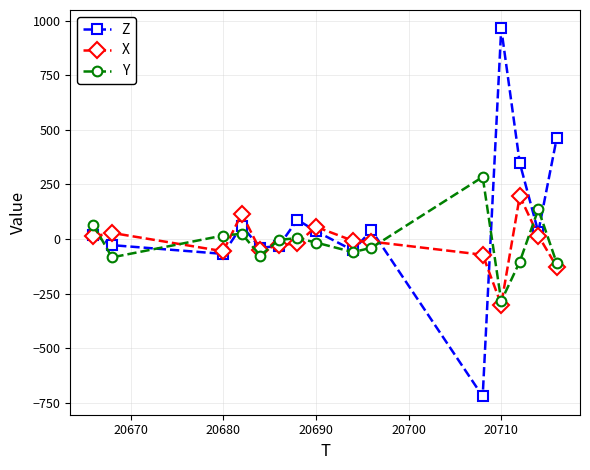

List the series in order of their peak value, highest first.

Z, Y, X